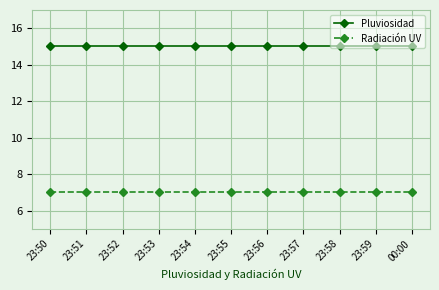

What is the spread (max minus min) of values at 23:50?

8